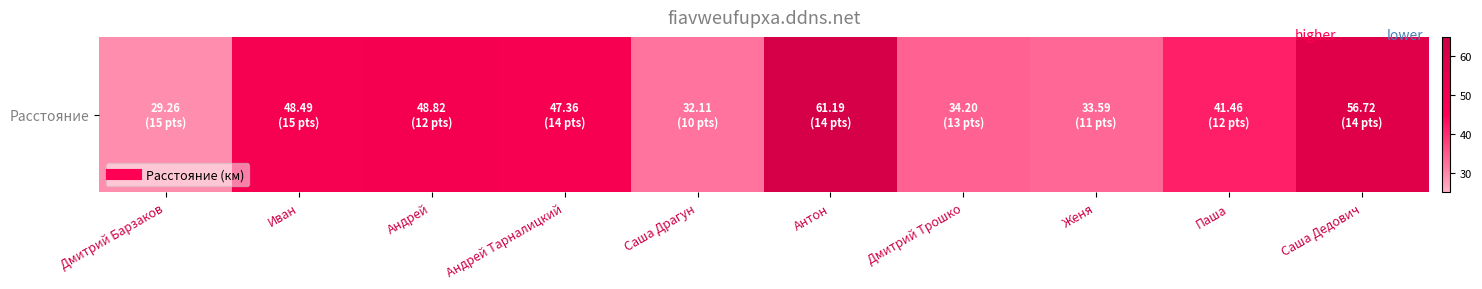

List the labels in order of value, largest first.

Антон, Саша Дедович, Андрей, Иван, Андрей Тарналицкий, Паша, Дмитрий Трошко, Женя, Саша Драгун, Дмитрий Барзаков